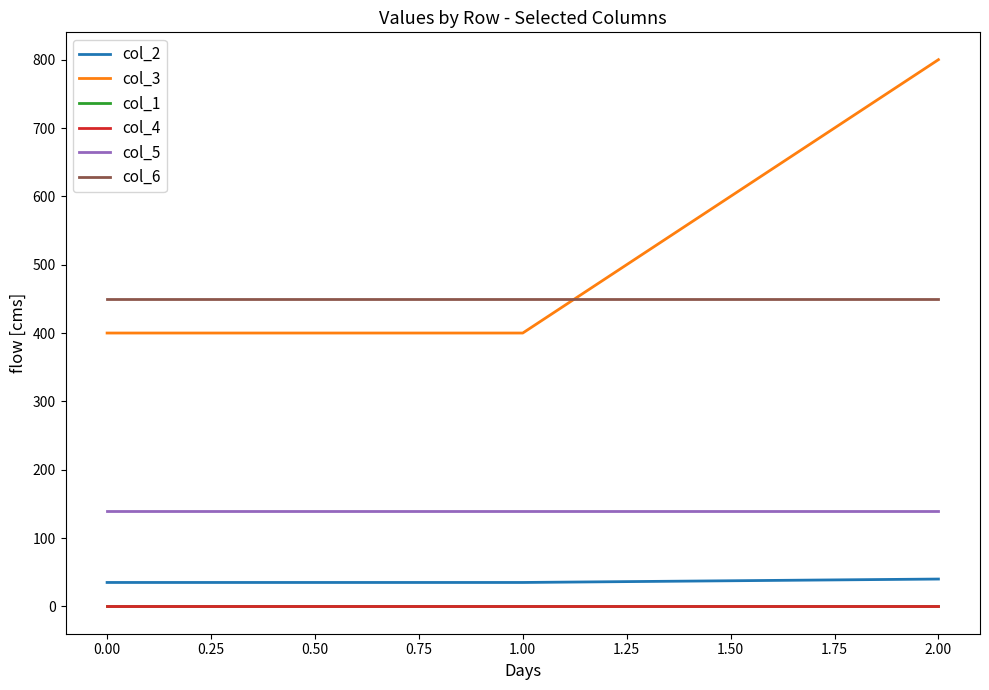

Which series has the widest spread of values?

col_3